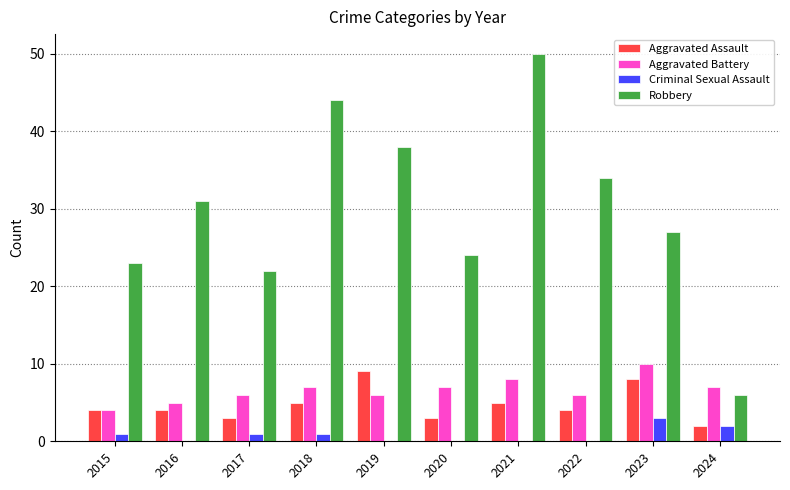

Which series changed the most between 2017 and 2024?

Robbery